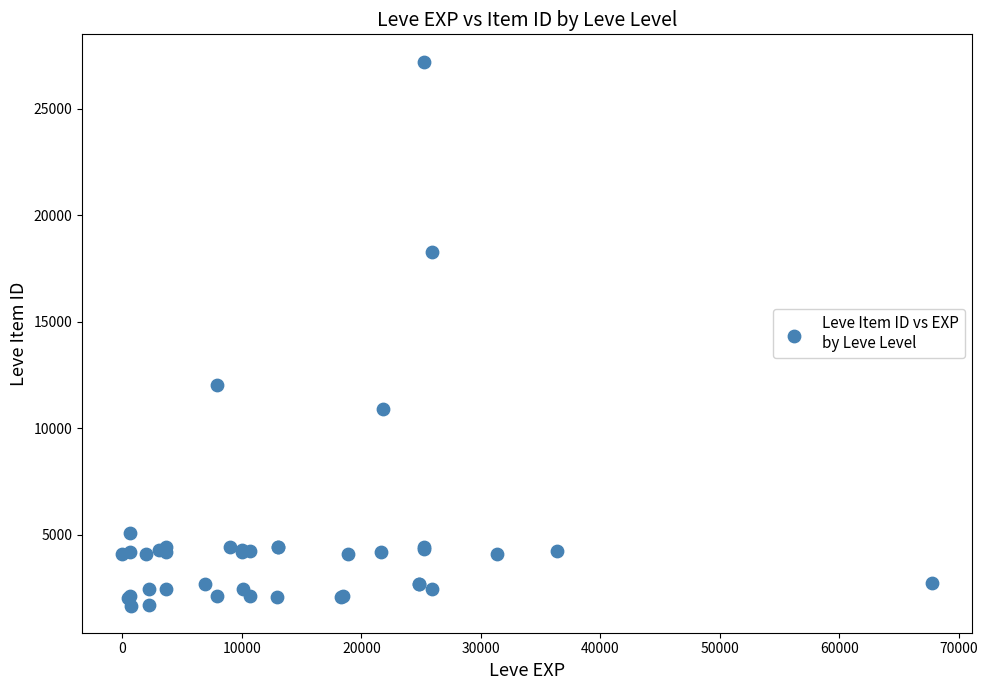

What Y value in the scatter plot is closest to 14448?

12018